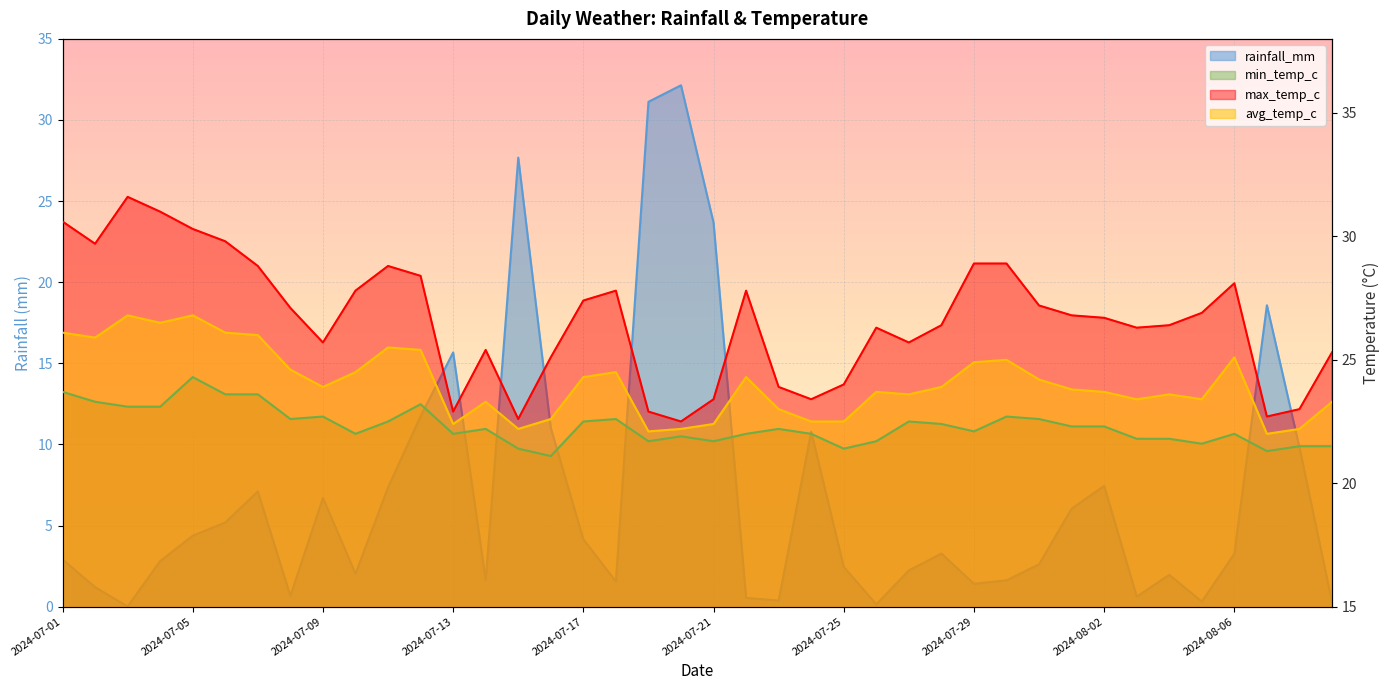

What position from the right is 2024-07-12?

29